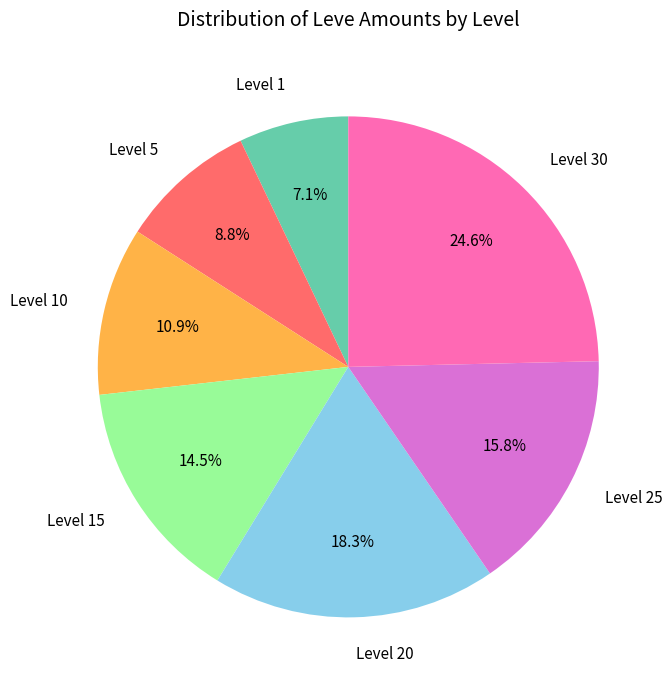

Which category has the biggest portion of the pie?

Level 30